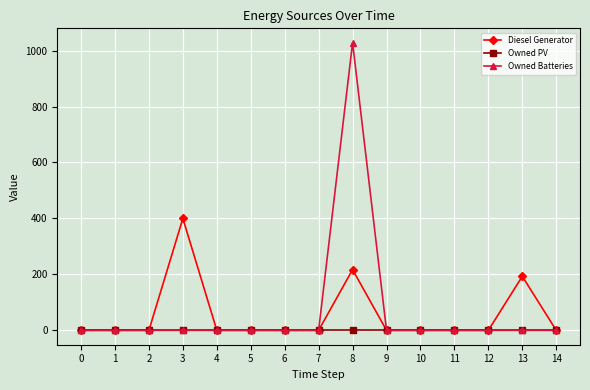

What is the average value of the Owned Batteries series?

69